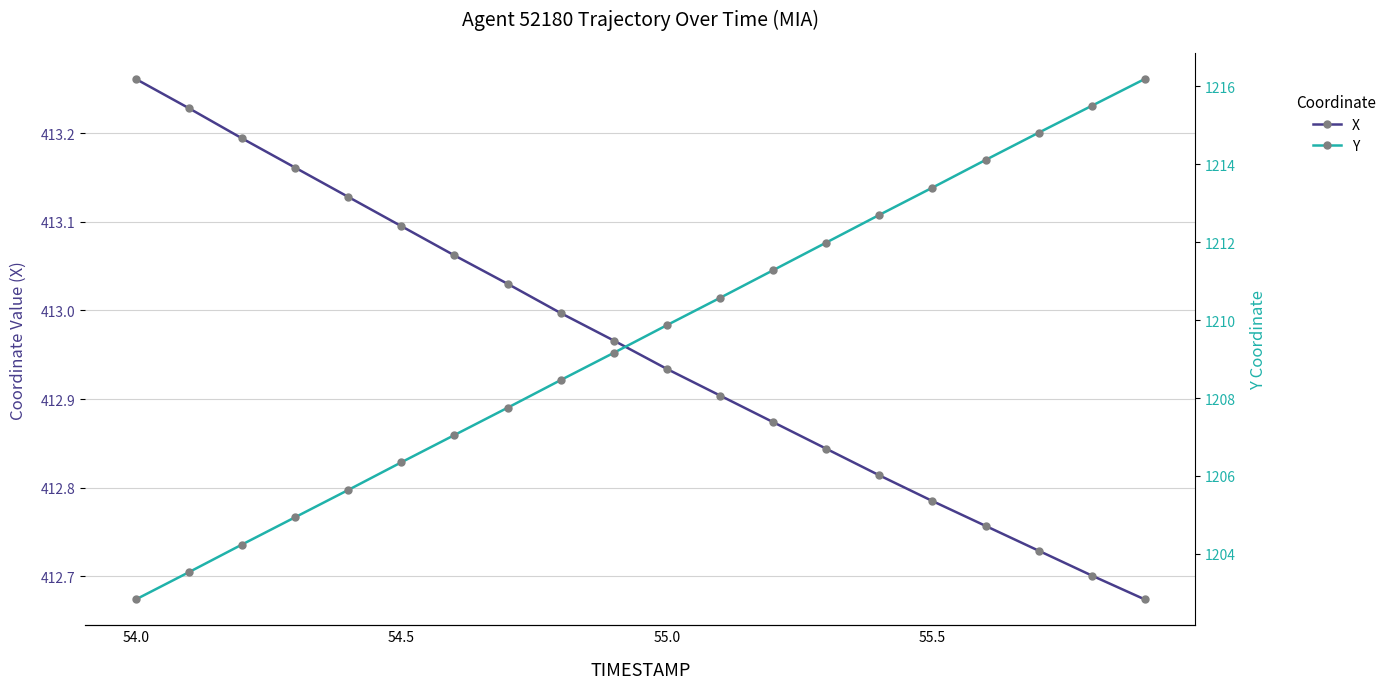

Reading left to right, list all the values displayed in this chart.

X: 413.3	413.2	413.2	413.2	413.1	413.1	413.1	413.0	413.0	413.0	412.9	412.9	412.9	412.8	412.8	412.8	412.8	412.7	412.7	412.7
Y: 1202.8	1203.5	1204.2	1204.9	1205.6	1206.3	1207.0	1207.8	1208.5	1209.2	1209.9	1210.6	1211.3	1212.0	1212.7	1213.4	1214.1	1214.8	1215.5	1216.2